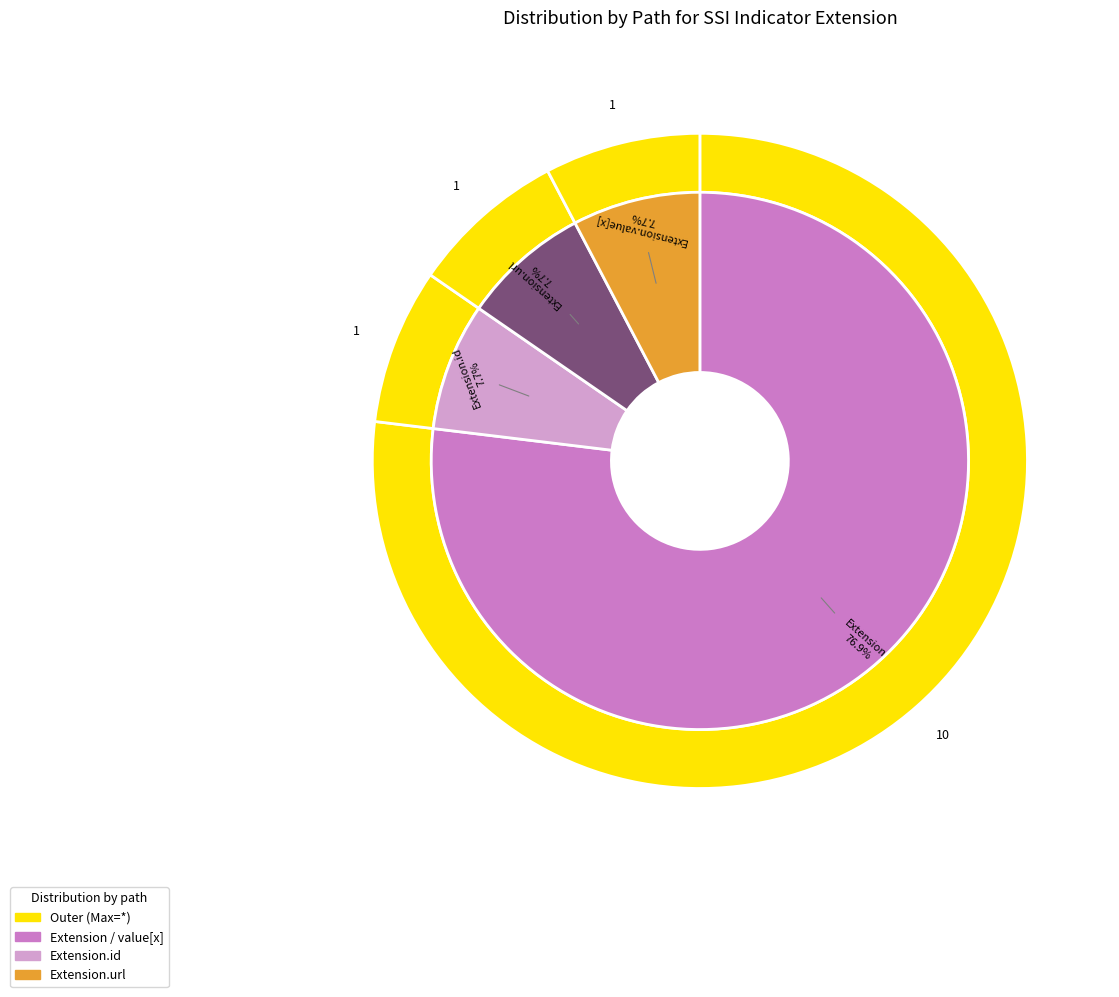

Does Extension.url account for over 50% of the chart?

Yes